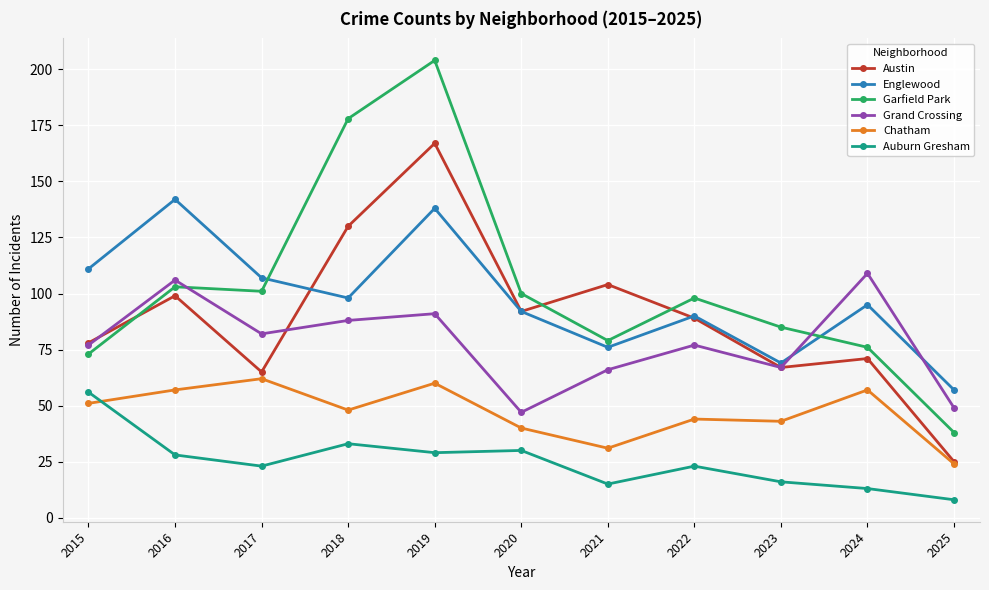

What value does the Garfield Park series have at 2015?

73